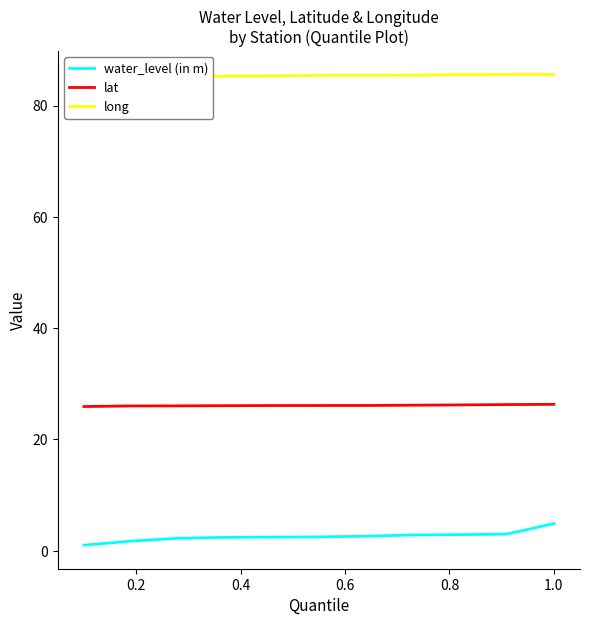

True or false: lat and water_level (in m) cross at least once.

False